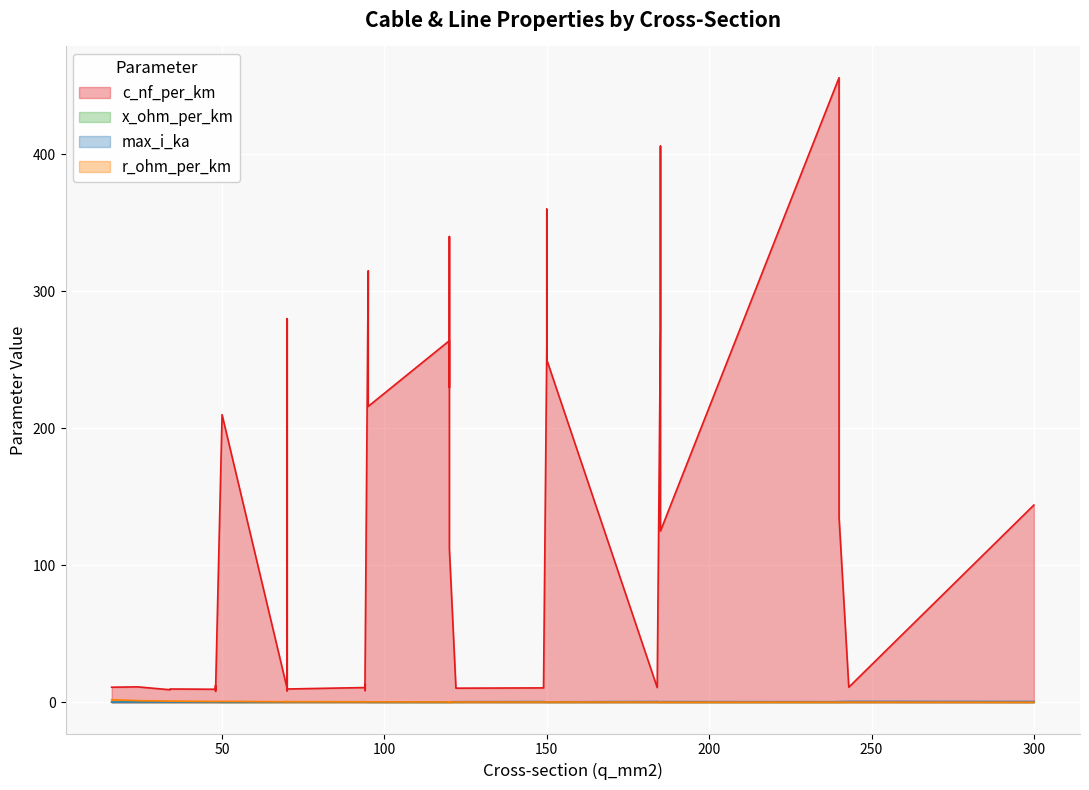

At which label does c_nf_per_km first exceed 13?

50